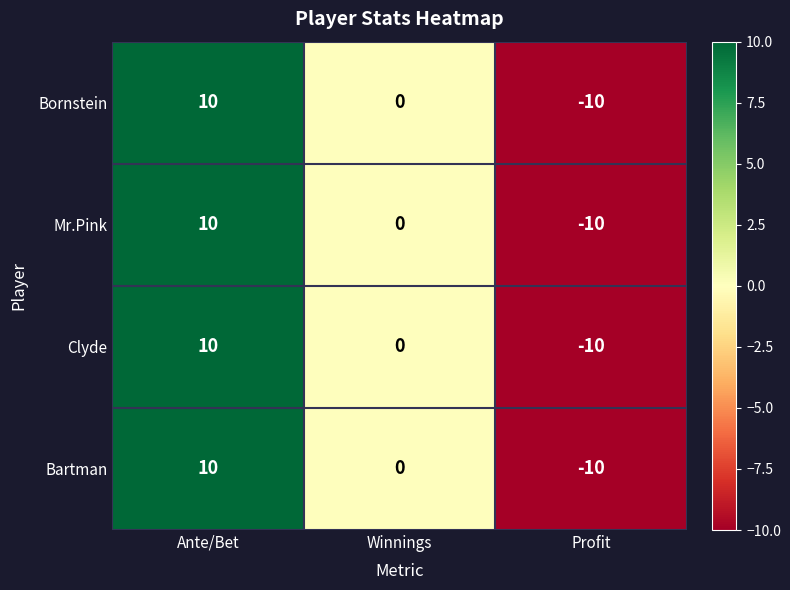

At how many categories does at least one series exceed 7?

1